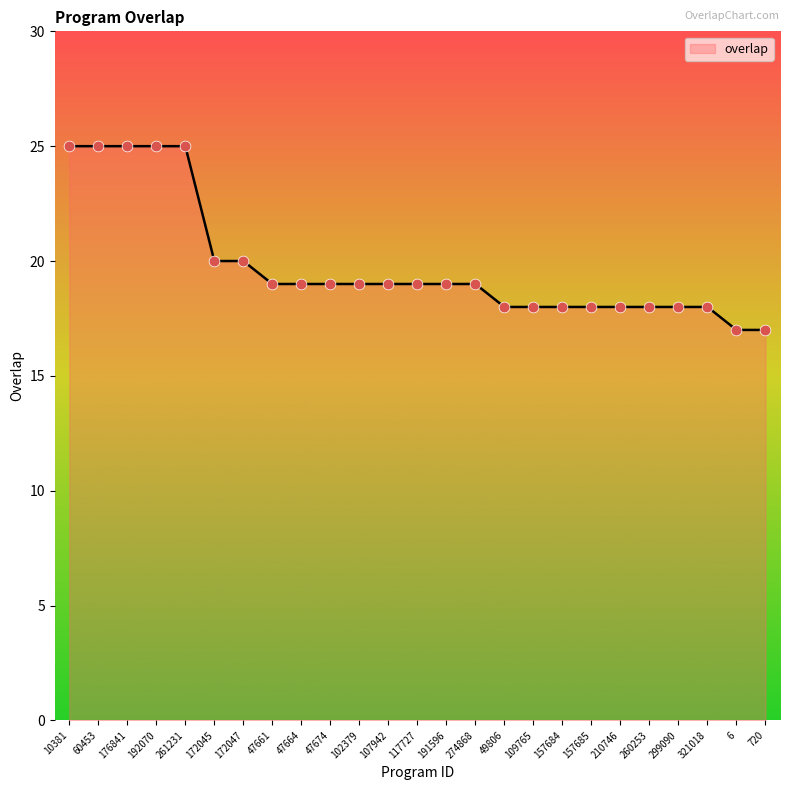

Approximately how many times larger is the value at 109765 compared to 321018?

1.0